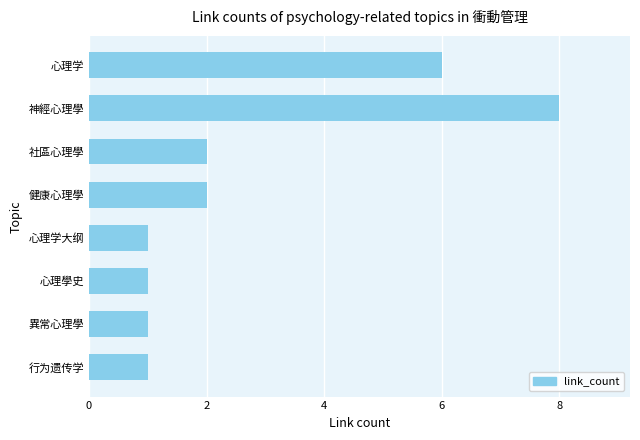

Which category has the highest value across all series?

神經心理學